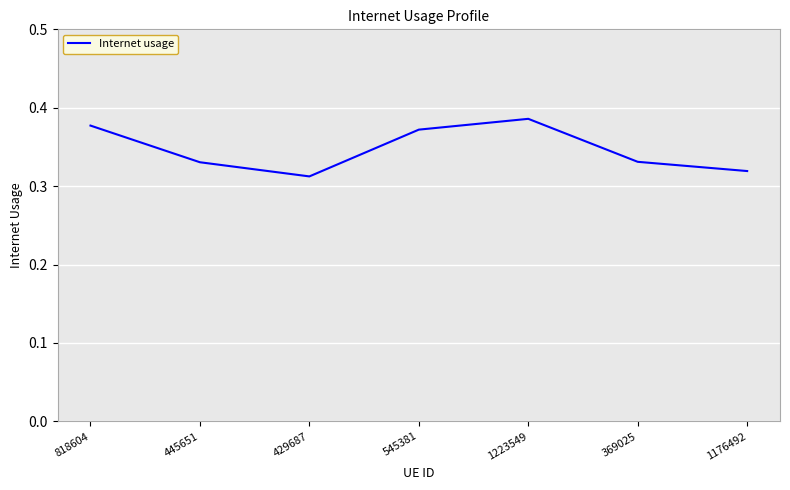

What is the difference between the second highest and second lowest values?

0.1